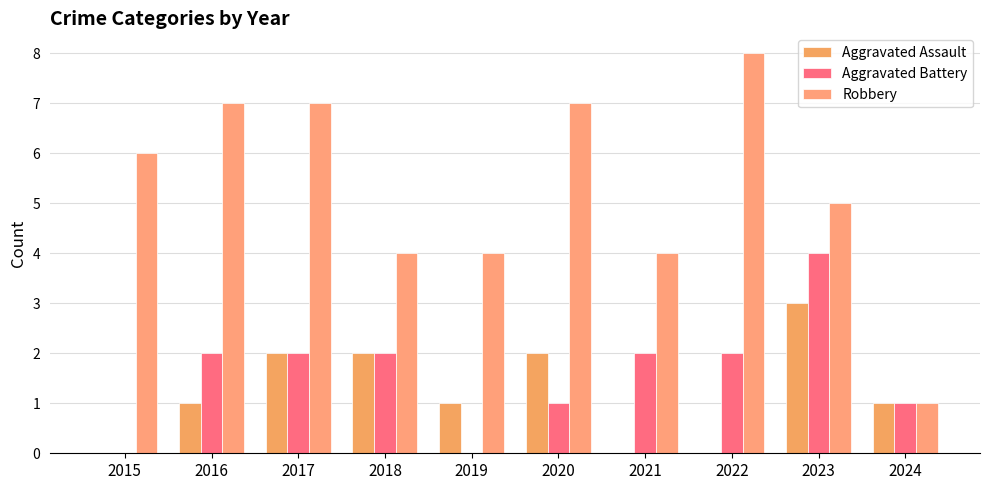

Where does the Robbery series first go above 6?

2016